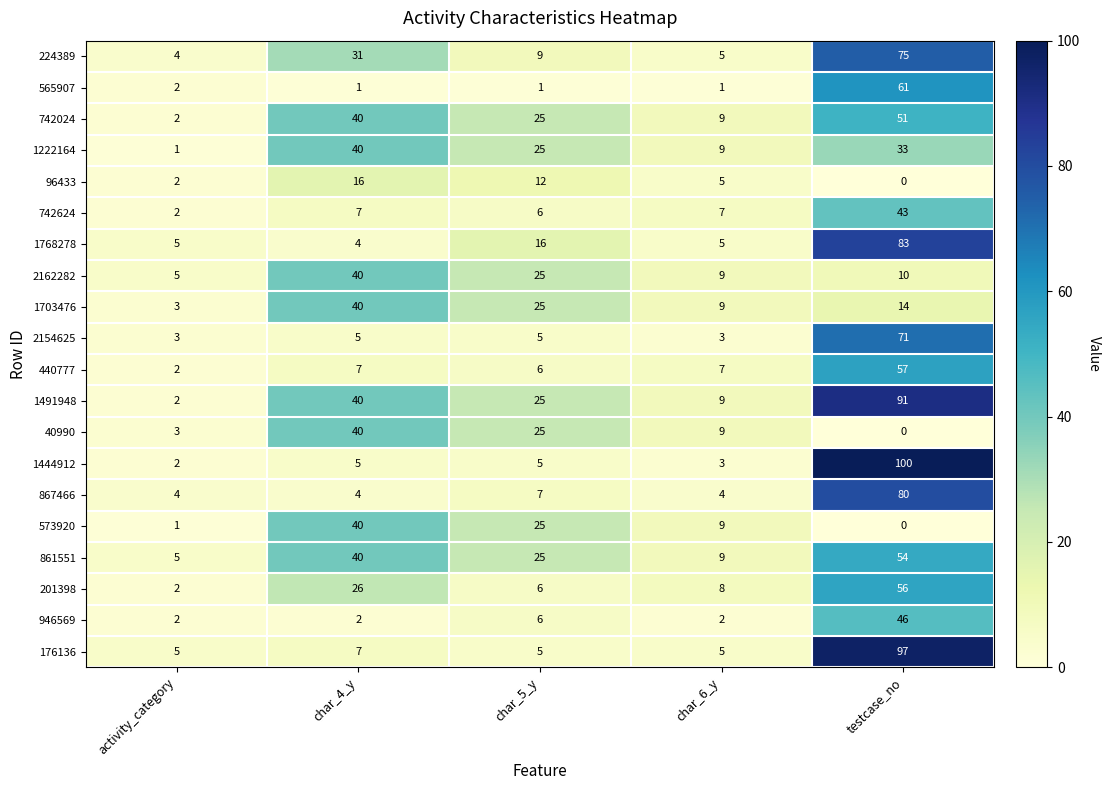

What is the difference between the maximum and minimum values in the 176136 series?

92